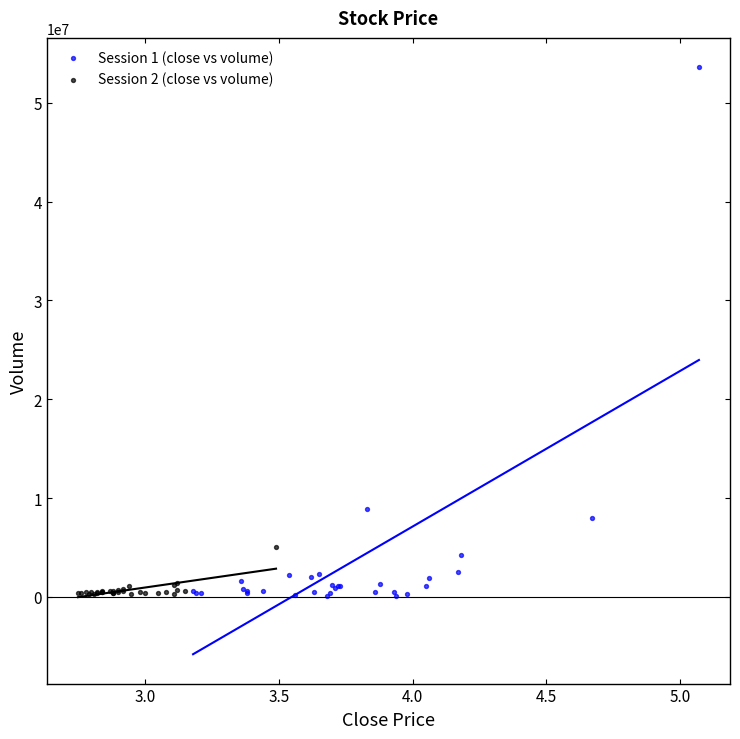

Which series has the largest Y range (max minus min)?

Session 1 (close vs volume)